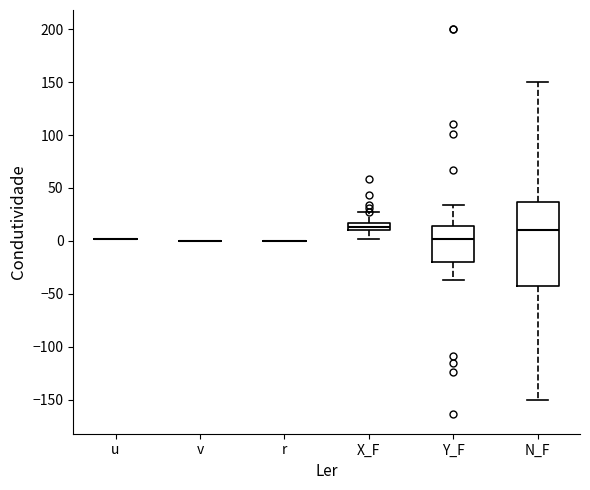

Which box is the tallest, from its lower edge to its upper edge?

N_F